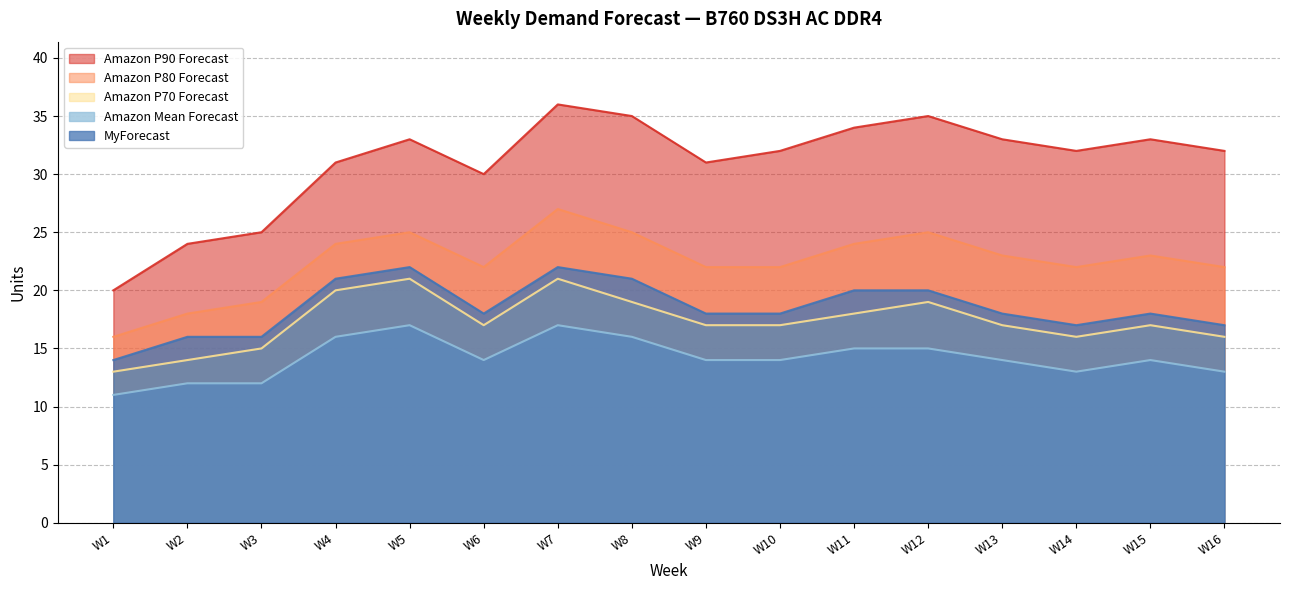

At which category does MyForecast reach its first local valley?

W6